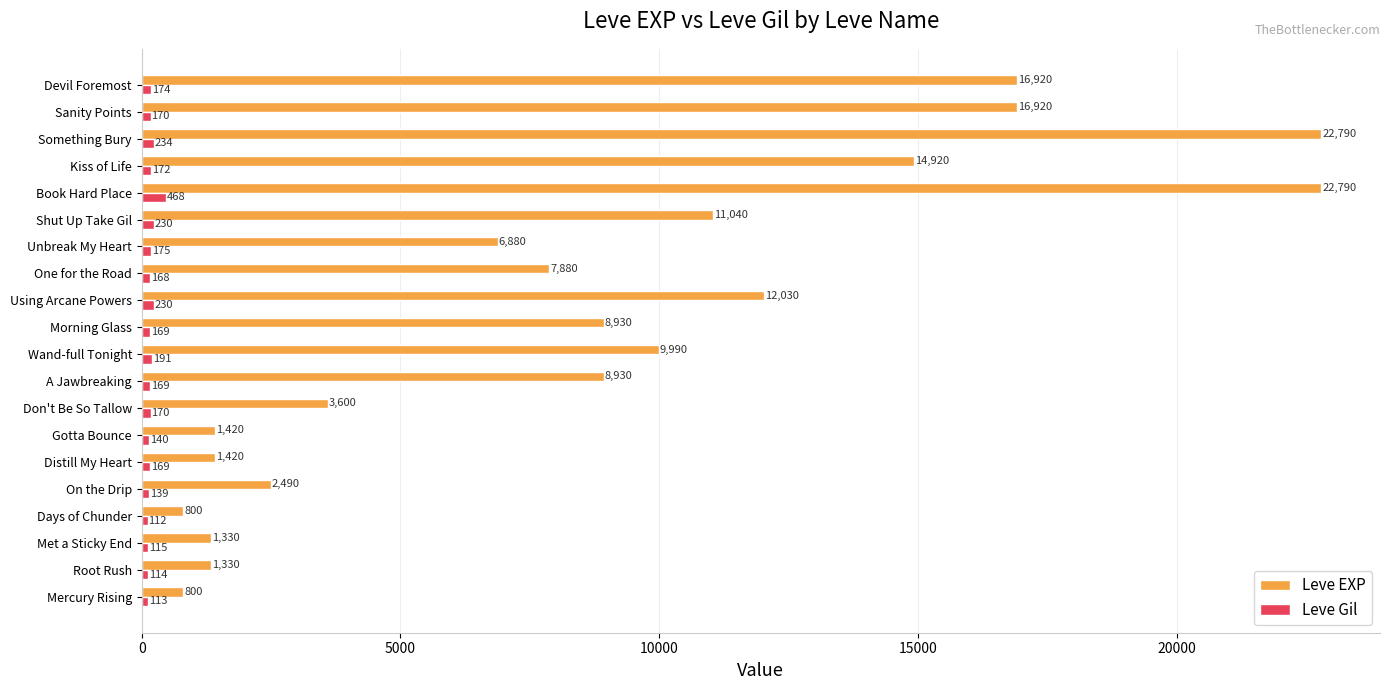

The Leve EXP series shows 12312 at Something Bury. True or false?

False